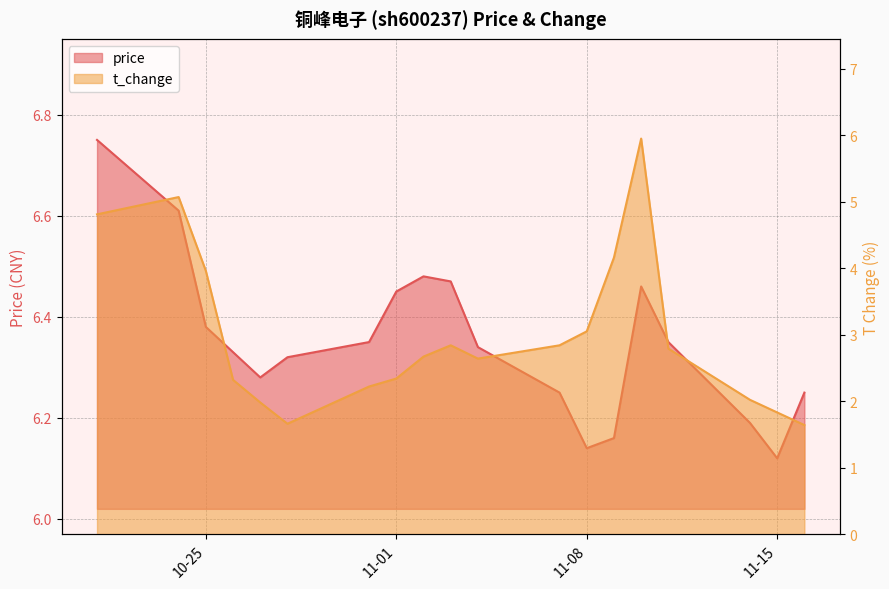

At which category does the chart reach its peak across all series?

2022-10-21